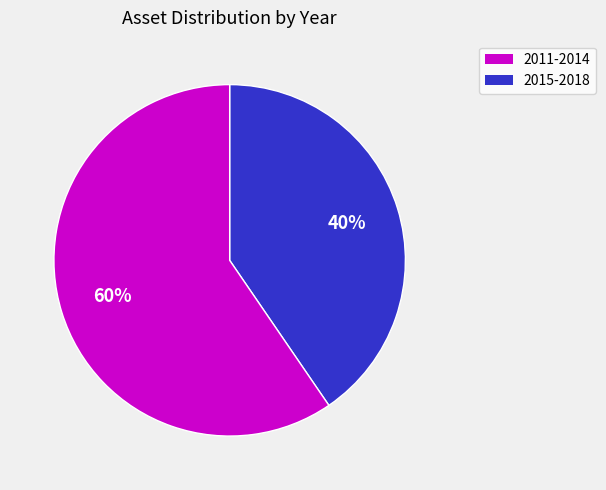

To the nearest percent, what is the average slice percentage?

50%